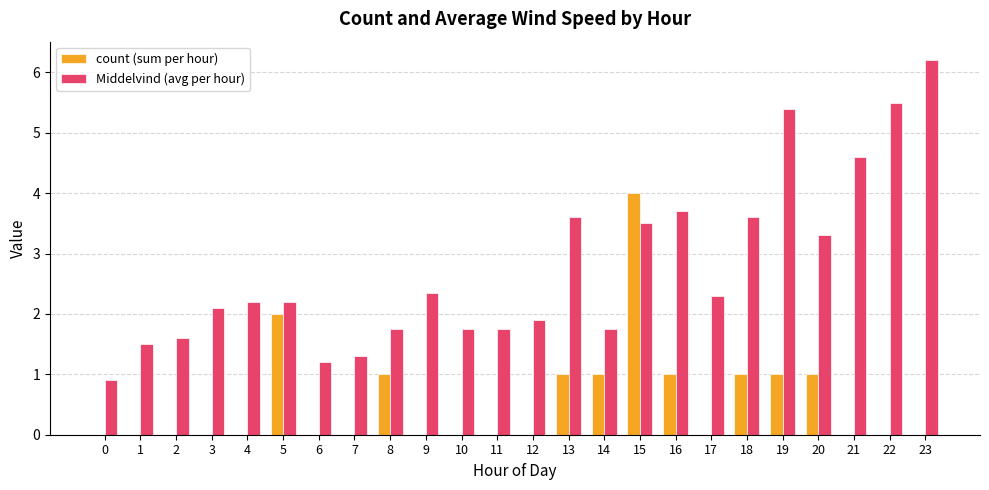

Reading right to left, extract all data points from this chart.

count (sum per hour): 23=0.0	22=0.0	21=0.0	20=1.0	19=1.0	18=1.0	17=0.0	16=1.0	15=4.0	14=1.0	13=1.0	12=0.0	11=0.0	10=0.0	9=0.0	8=1.0	7=0.0	6=0.0	5=2.0	4=0.0	3=0.0	2=0.0	1=0.0	0=0.0
Middelvind (avg per hour): 23=6.2	22=5.5	21=4.6	20=3.3	19=5.4	18=3.6	17=2.3	16=3.7	15=3.5	14=1.8	13=3.6	12=1.9	11=1.8	10=1.8	9=2.4	8=1.8	7=1.3	6=1.2	5=2.2	4=2.2	3=2.1	2=1.6	1=1.5	0=0.9